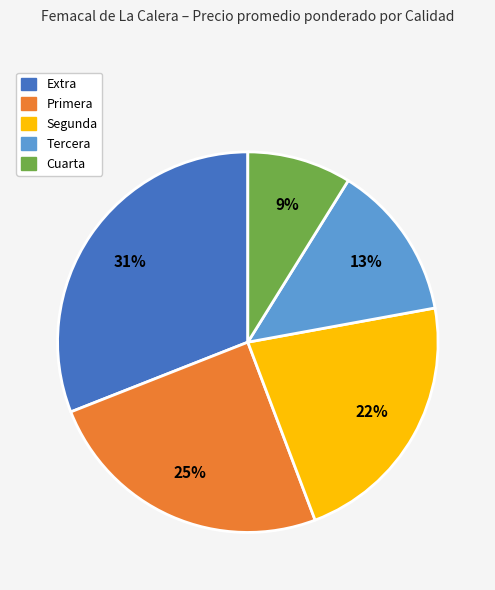

Which slice is the smallest?

Cuarta